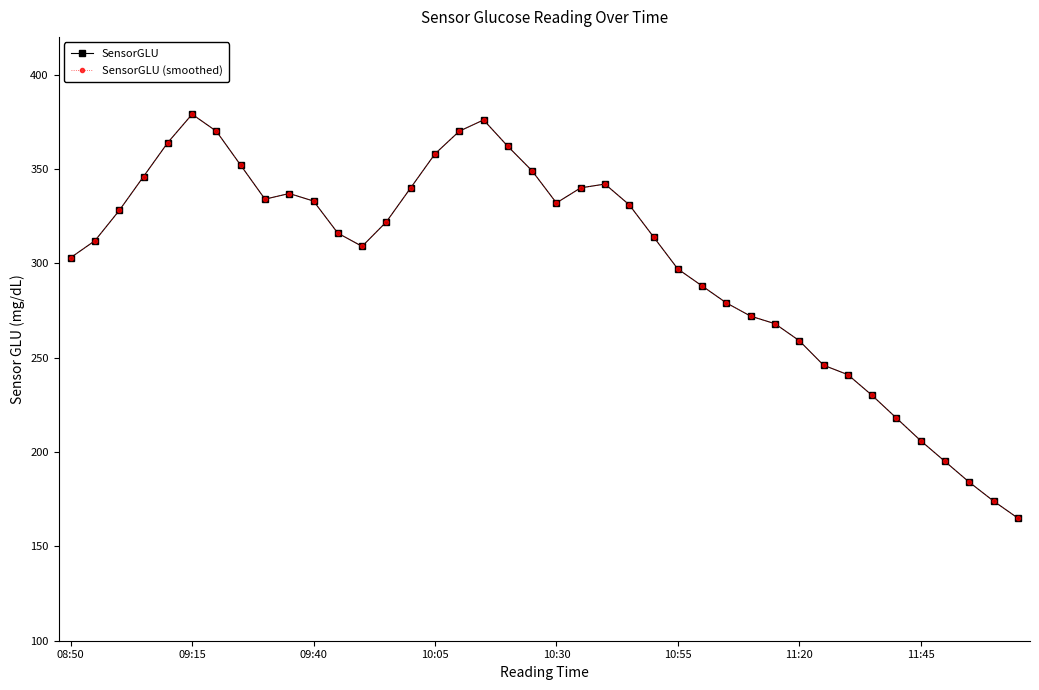

Is this an area chart (filled region under the line)?

No